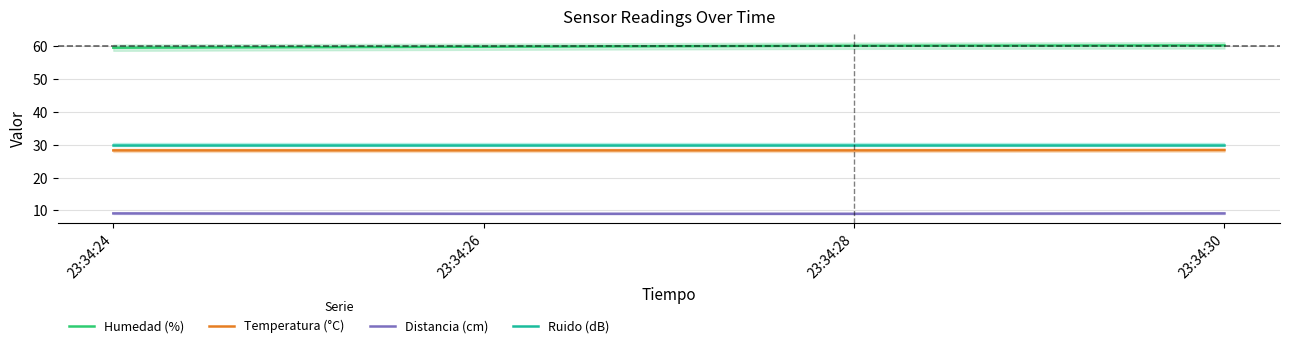

True or false: Humedad (%) has a value of 60.2 at 23:34:28.

True